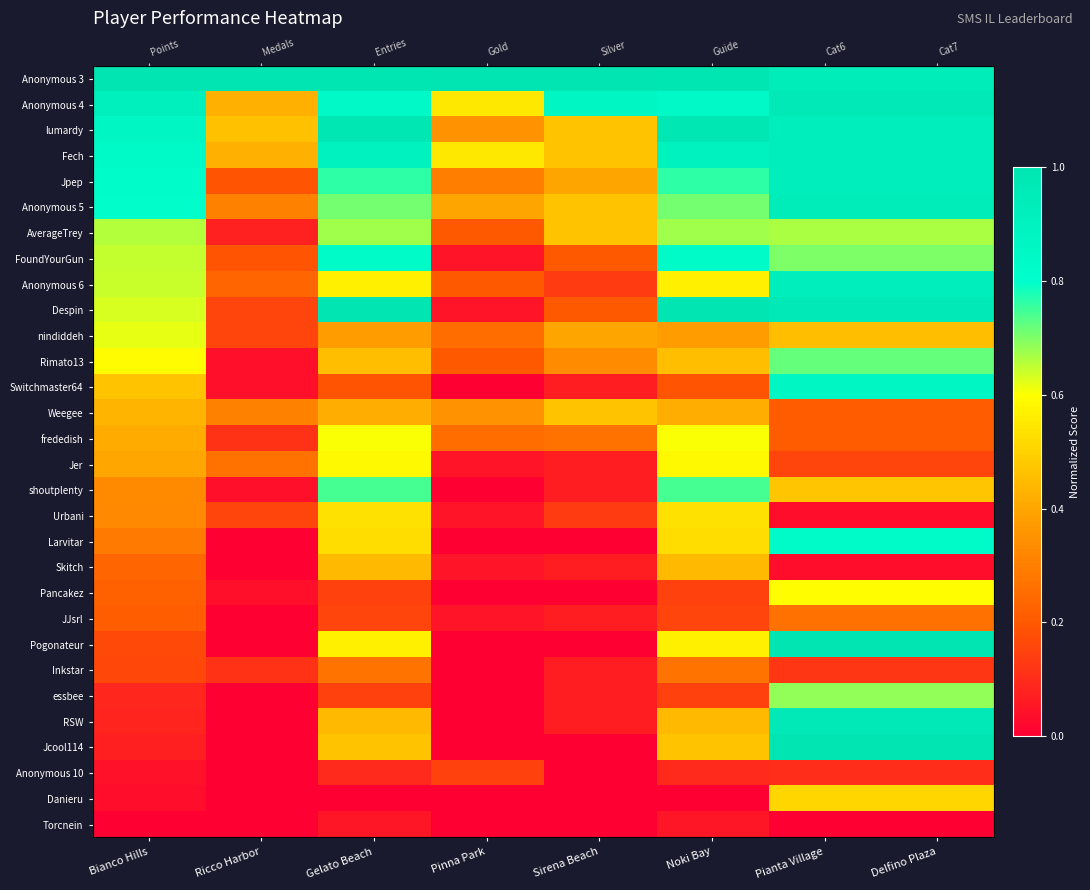

What is the average value of the RSW series?

0.4